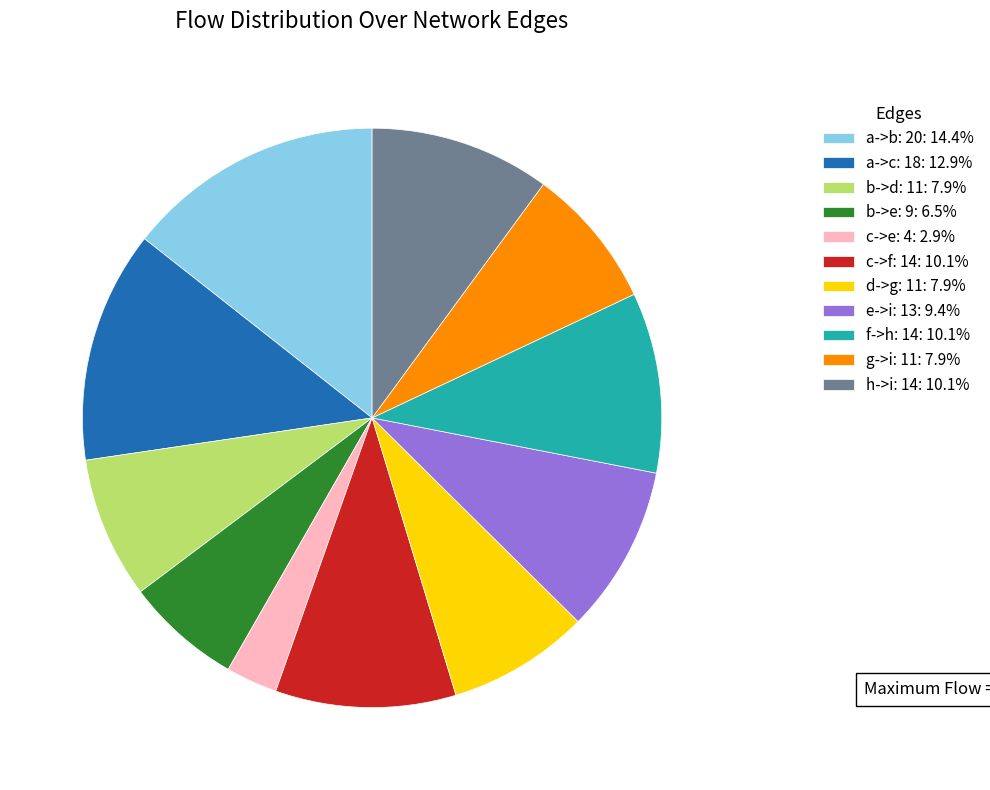

Which slice is the largest?

a->b: 20